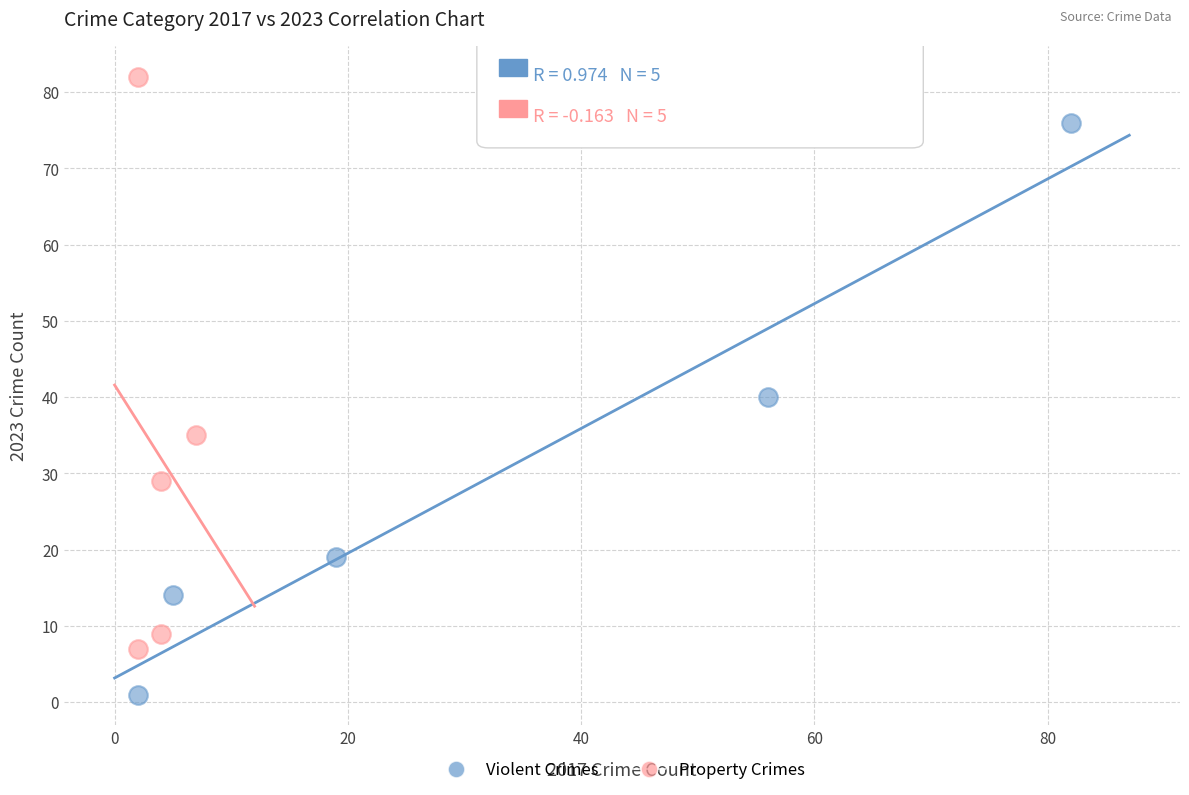

Which series contains the highest Y value?

Property Crimes